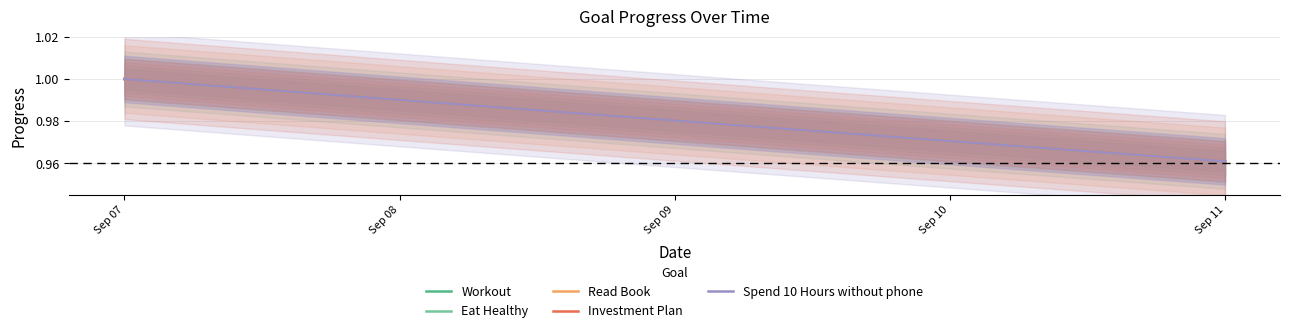

What is the maximum value shown in the chart?

1.0